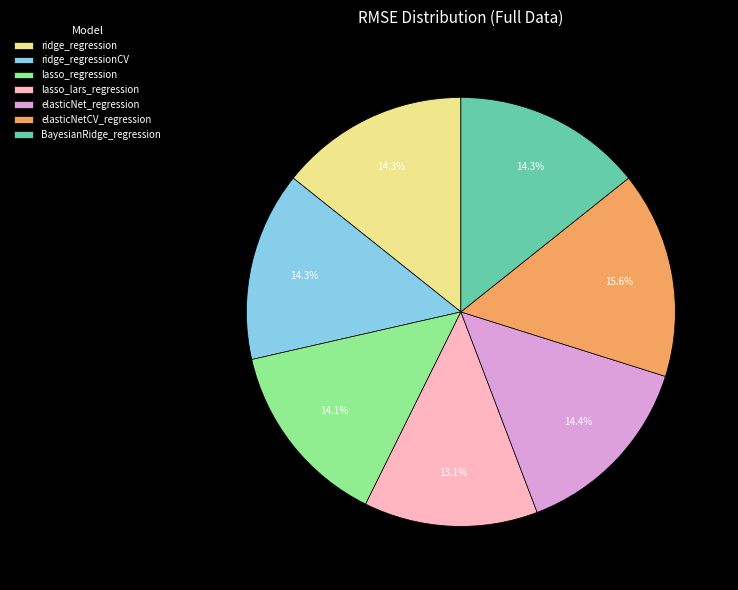

Which slice is the smallest?

lasso_lars_regression